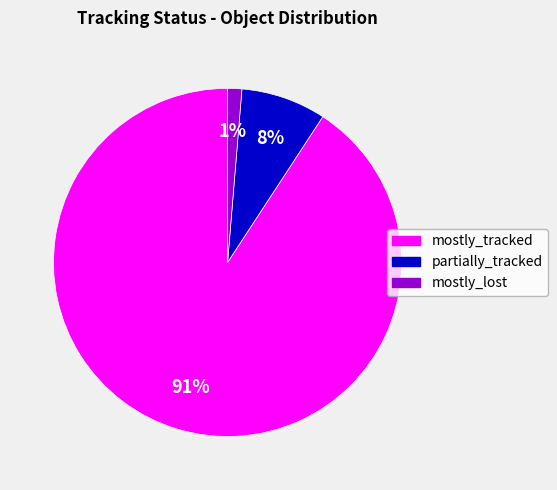

Between partially_tracked and mostly_tracked, which is larger?

mostly_tracked